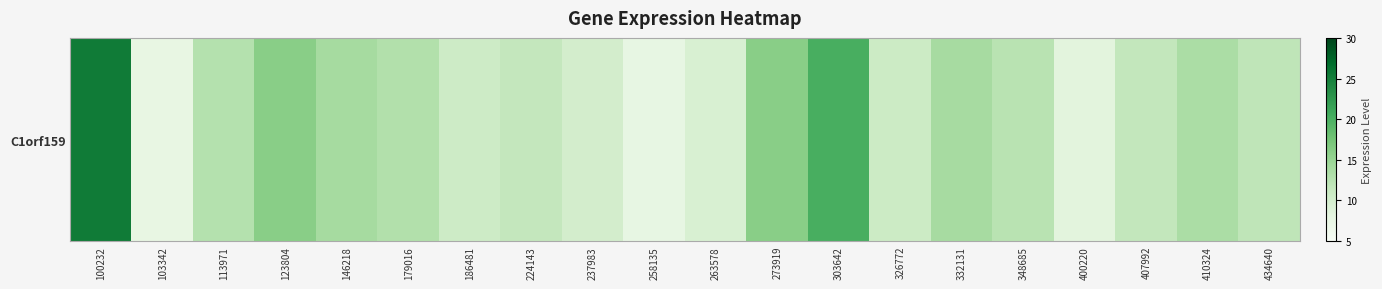

Approximately how many times larger is the value at 146218 compared to 434640?

1.2